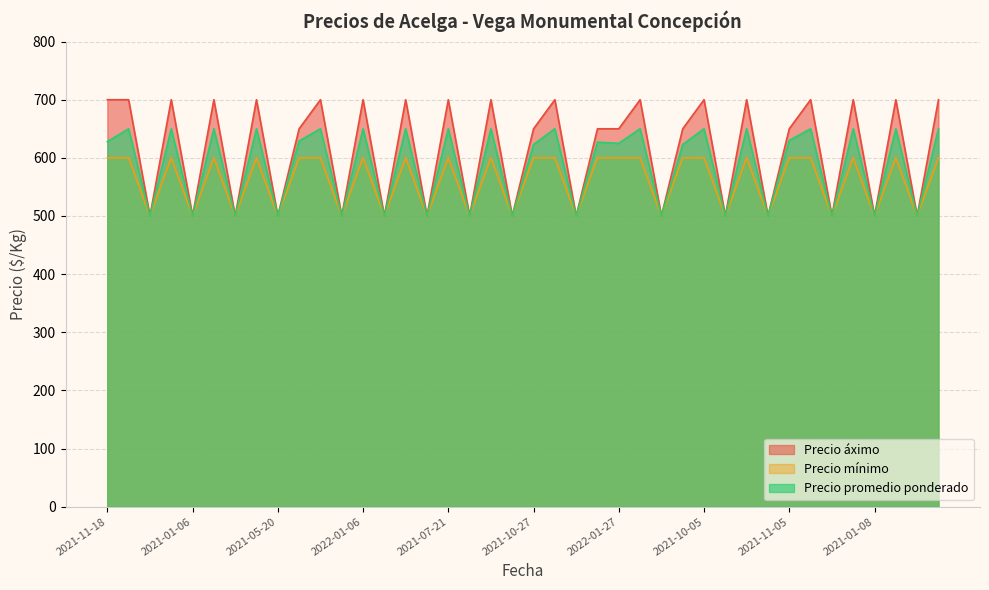

Which series has the largest total across all categories?

Precio áximo